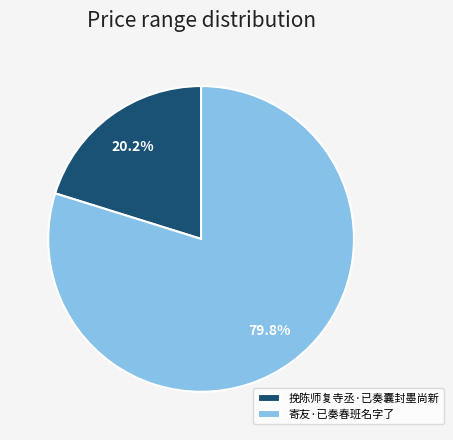

True or false: 挽陈师复寺丞·已奏囊封墨尚新 accounts for 20% of the total.

True